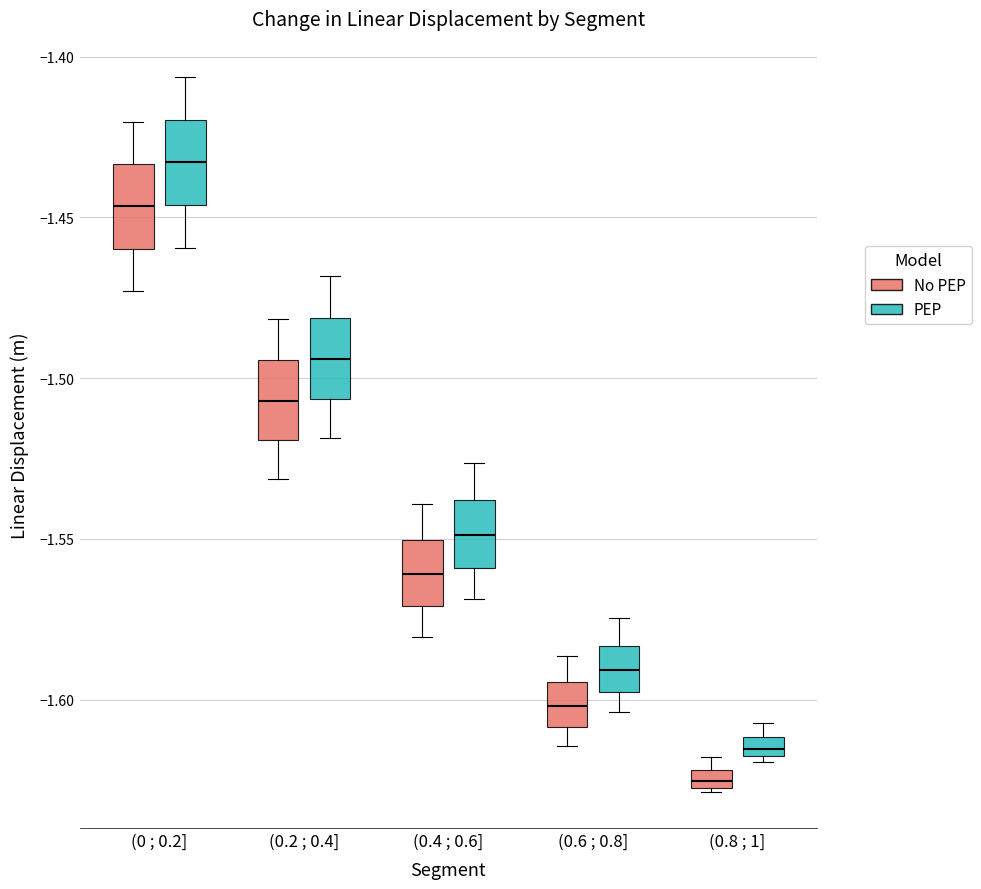

Where is the lower edge of the box for (0.8 ; 1] (PEP) on the y-axis? The values are not printed on the chart, so give them approximately, as read against the axis.

-1.620